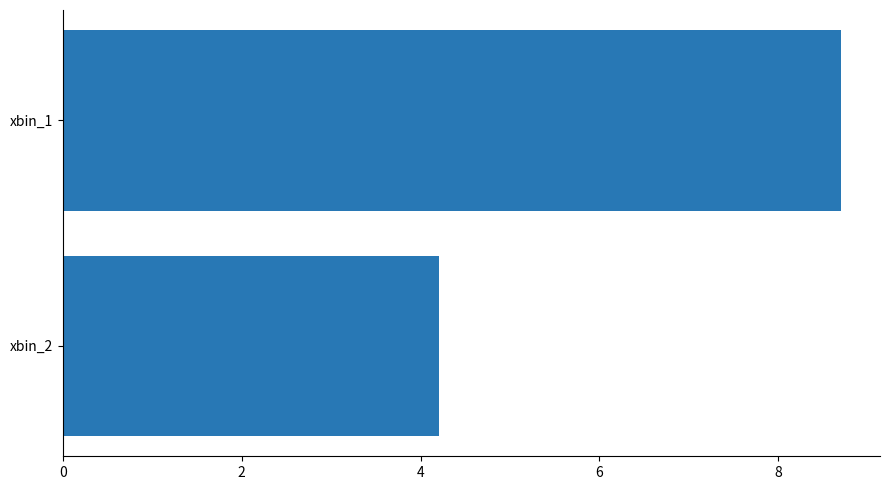

How many data points does each series have?

2